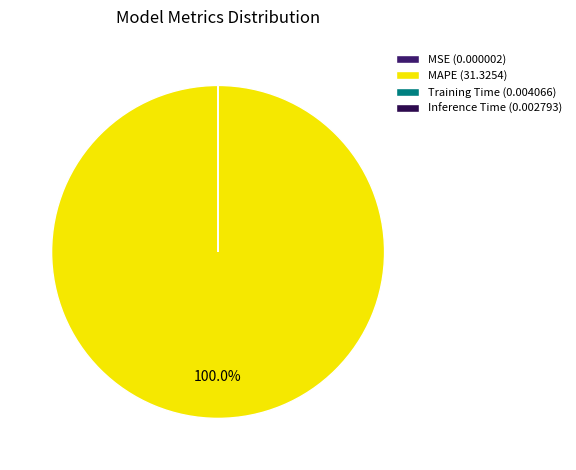

Combined, do MAPE and MSE account for over 50%?

Yes